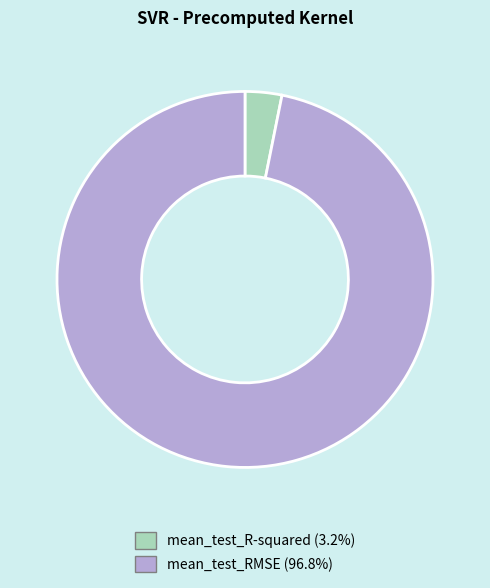

Rank the categories by value from lowest to highest.

mean_test_R-squared, mean_test_RMSE